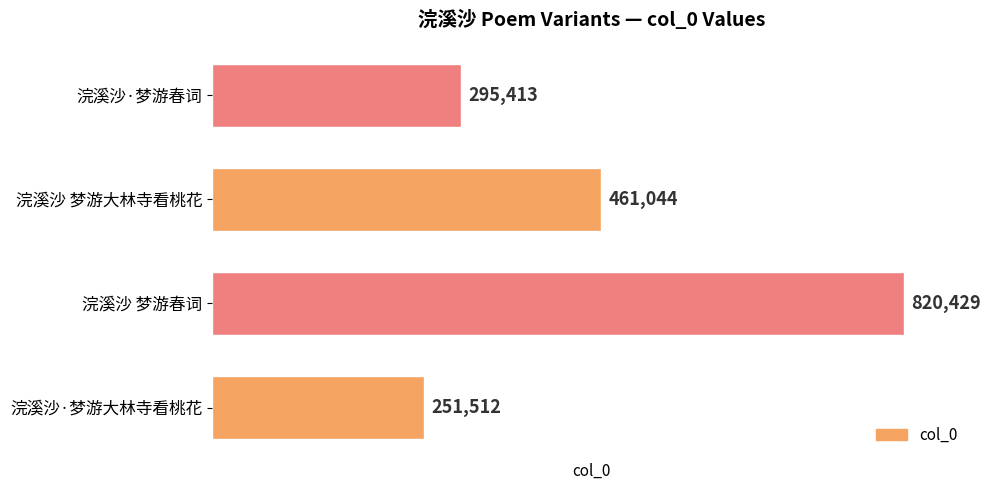

Rank the categories by value from highest to lowest.

浣溪沙 梦游春词, 浣溪沙 梦游大林寺看桃花, 浣溪沙·梦游春词, 浣溪沙·梦游大林寺看桃花